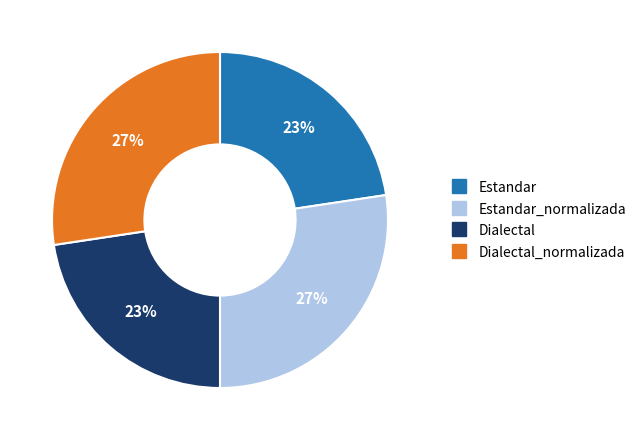

To the nearest percent, what is the average slice percentage?

25%